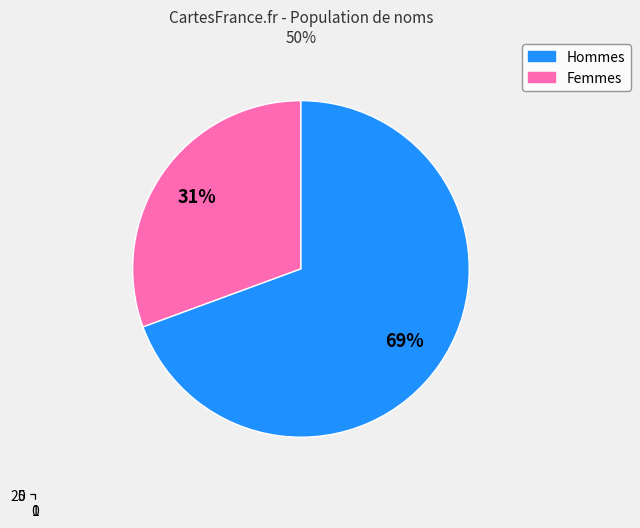

Is there a majority slice in this chart?

Yes